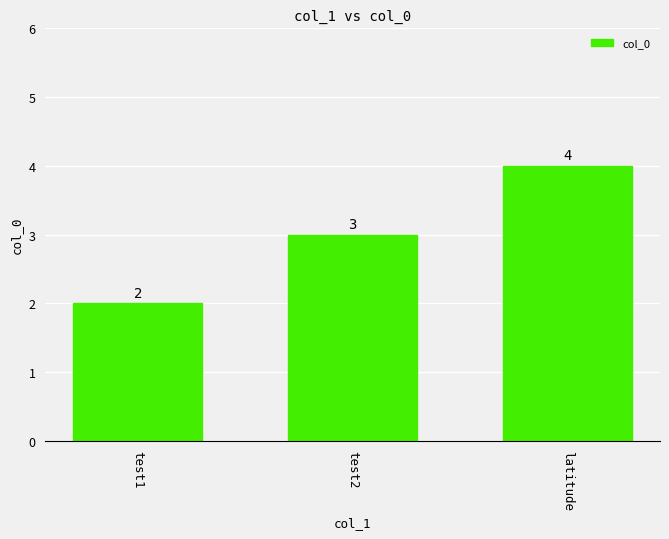

How many values are between 2 and 4?

3